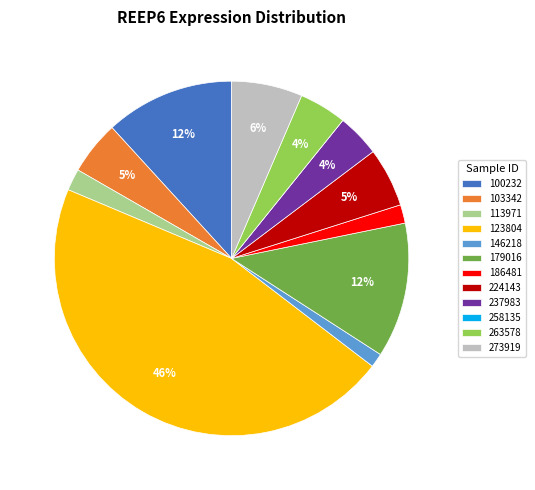

Approximately how many times larger is the value at 103342 compared to 179016?

0.4